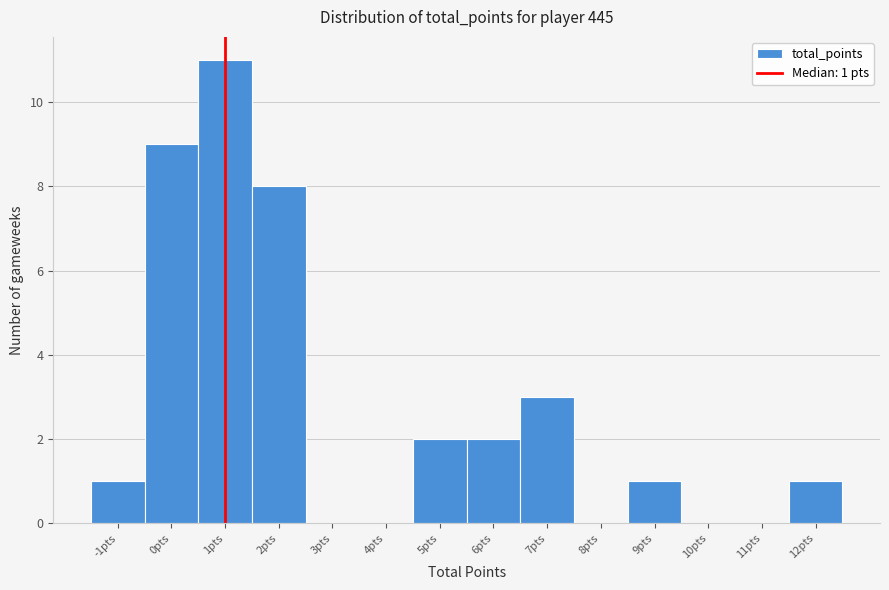

Over which range of the x-axis is the bar tallest?

0.5 to 1.5